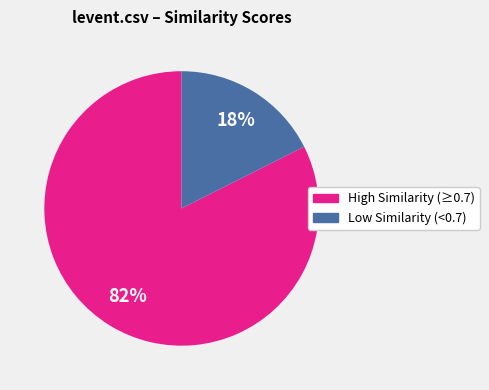

Count the number of slices in the pie.

2